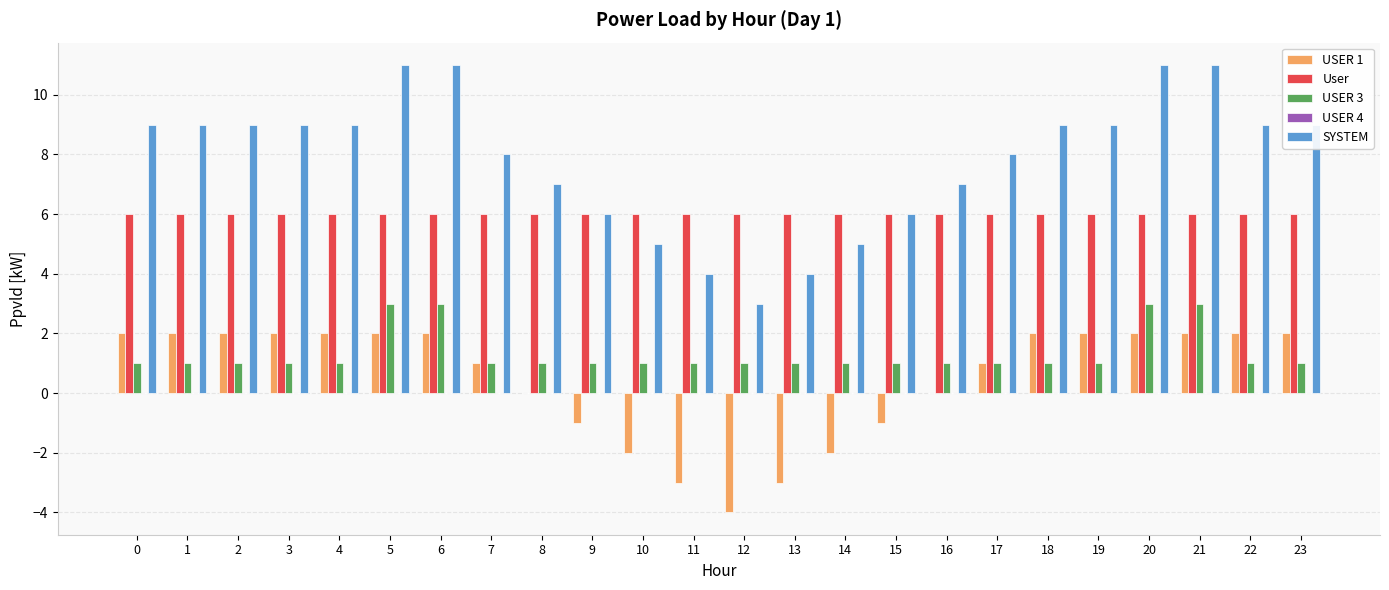

What is the sum of all SYSTEM values?

188